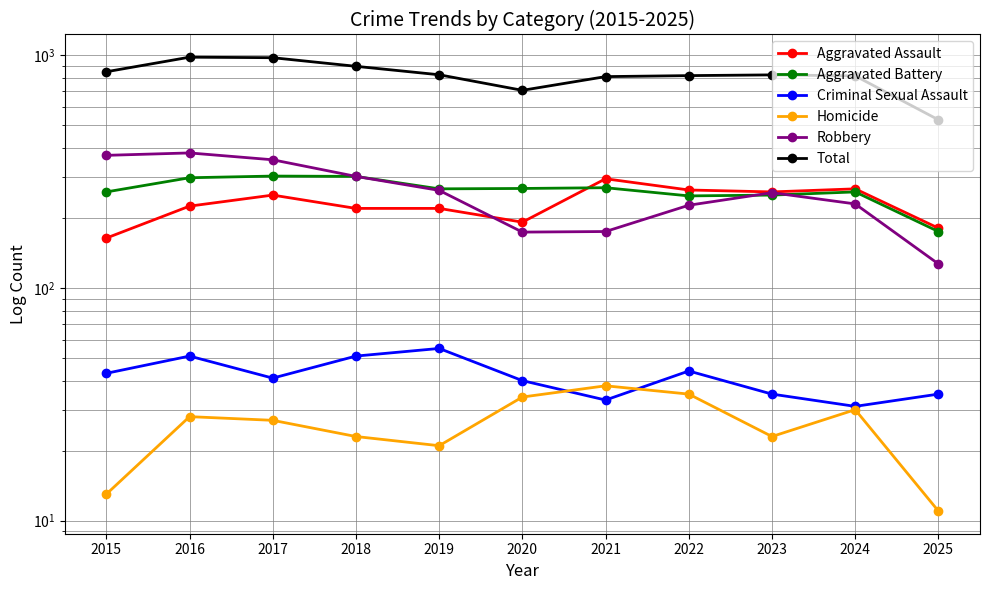

How many lines are shown in the chart?

6